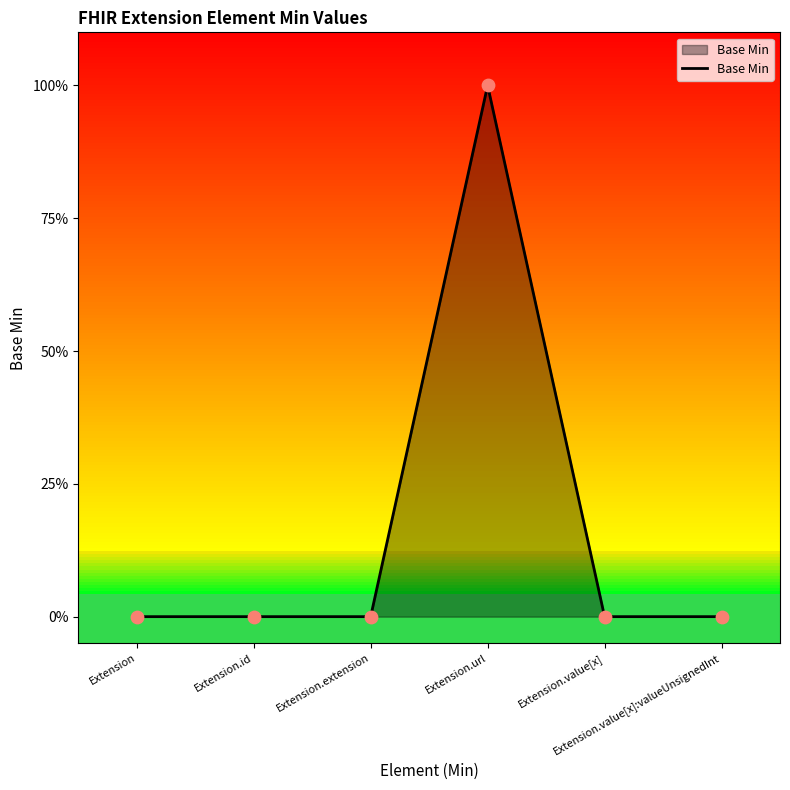

Which has a higher value, Extension or Extension.value[x]:valueUnsignedInt?

Extension